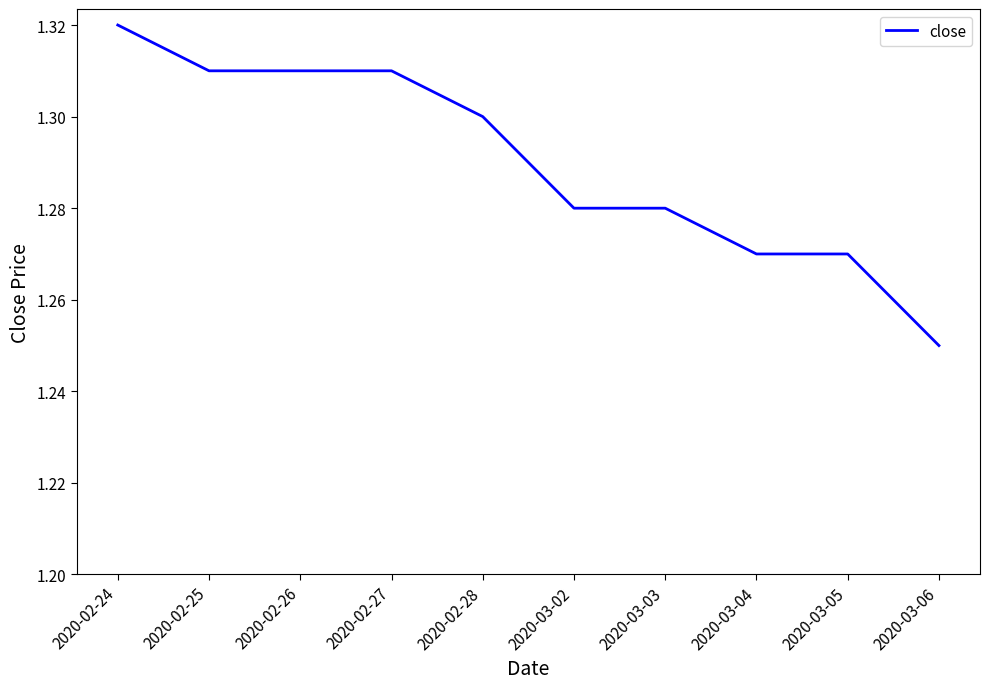

What position from the left is 2020-03-05?

9